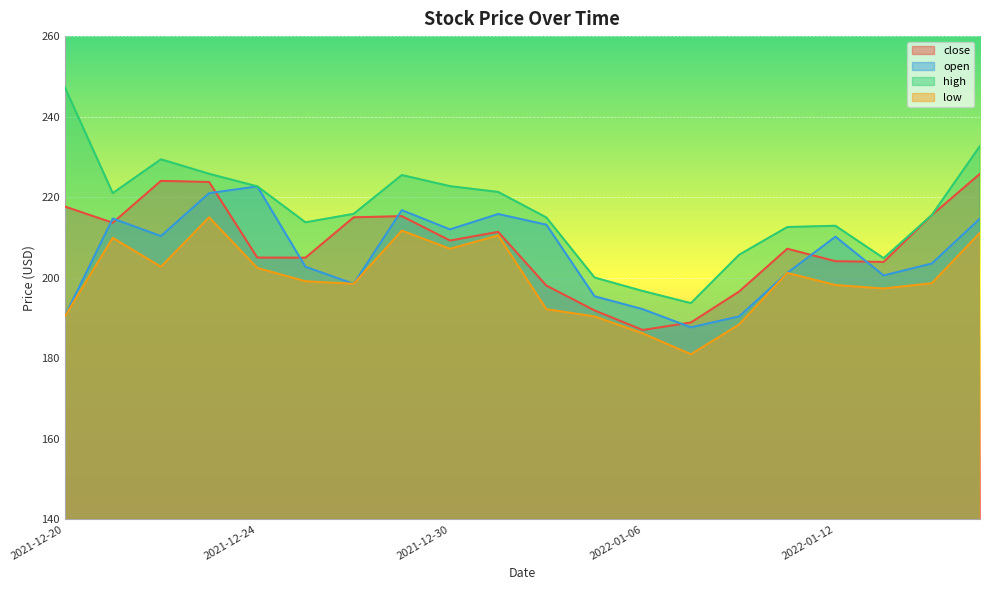

Which series has the largest total across all categories?

high